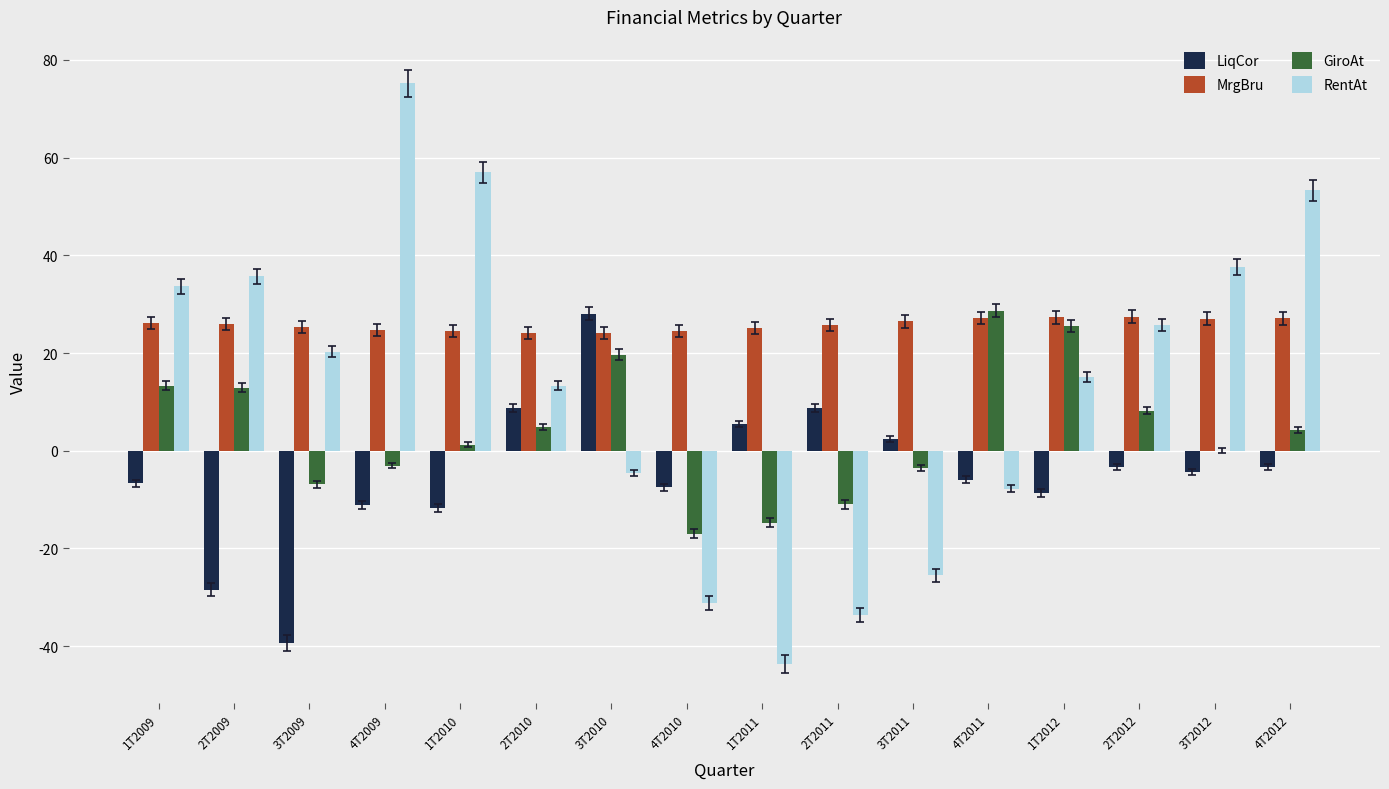

Is the value of LiqCor at 1T2012 greater than the value of MrgBru at 1T2010?

No